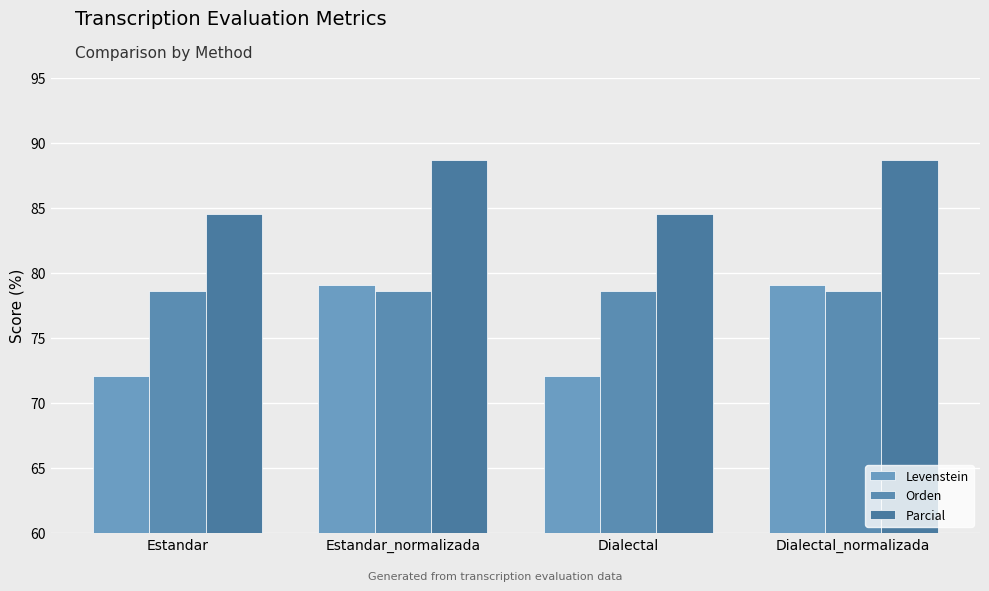

Reading right to left, list all the values displayed in this chart.

Levenstein: Dialectal_normalizada=79.0	Dialectal=72.1	Estandar_normalizada=79.0	Estandar=72.1
Orden: Dialectal_normalizada=78.6	Dialectal=78.6	Estandar_normalizada=78.6	Estandar=78.6
Parcial: Dialectal_normalizada=88.7	Dialectal=84.5	Estandar_normalizada=88.7	Estandar=84.5